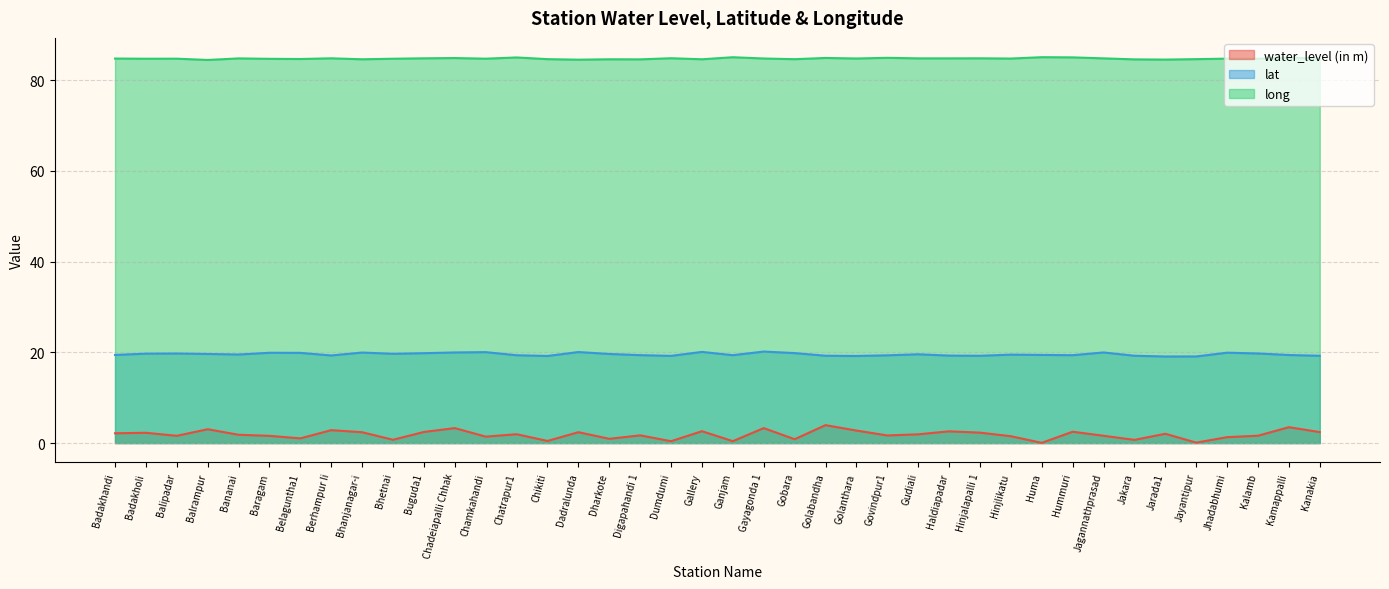

In water_level (in m), how many points are higher than both neighbors (excluding endpoints)?

14